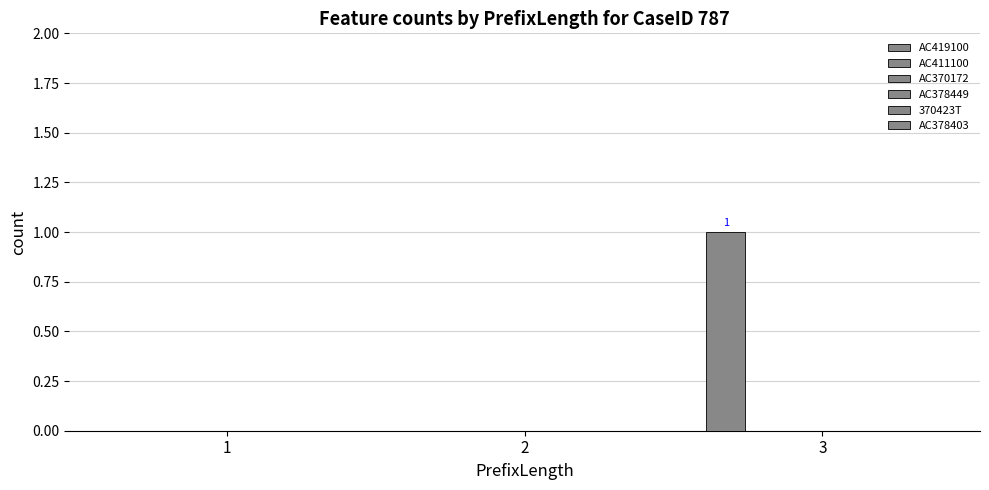

How many data points does each series have?

3